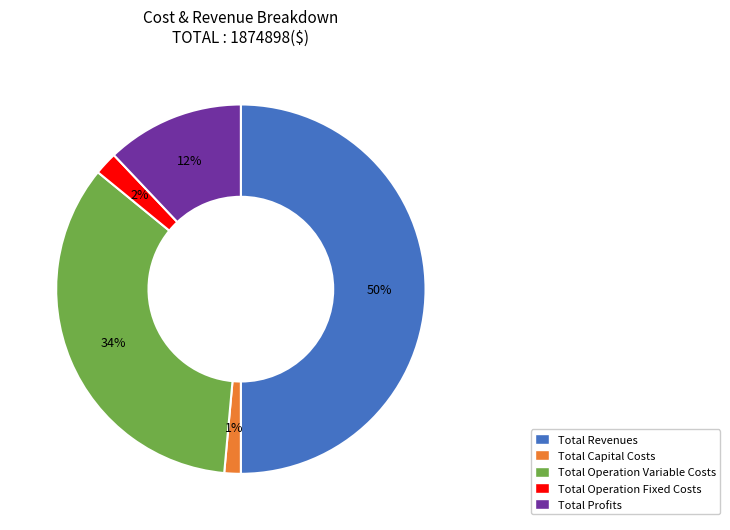

Does Total Operation Variable Costs account for over 50% of the chart?

No